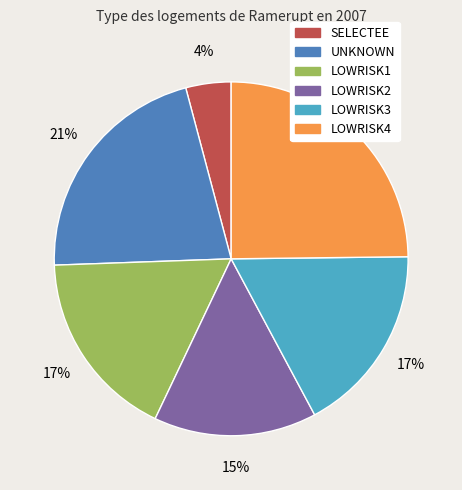

Which slice is the largest?

LOWRISK4